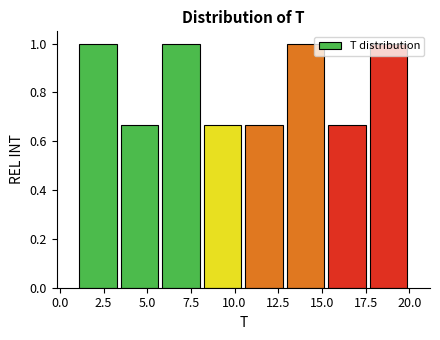

Reading left to right, transcribe this chart: for each bar, give the range it covers on the x-axis and its height. Neither the bar edges nor the heights are printed on the chart, so give them approximately, as read against the axes.

1.0 to 3.5: 1.00
3.5 to 6.0: 0.66
6.0 to 8.0: 1.00
8.0 to 10.5: 0.66
10.5 to 13.0: 0.66
13.0 to 15.5: 1.00
15.5 to 17.5: 0.66
17.5 to 20.0: 1.00